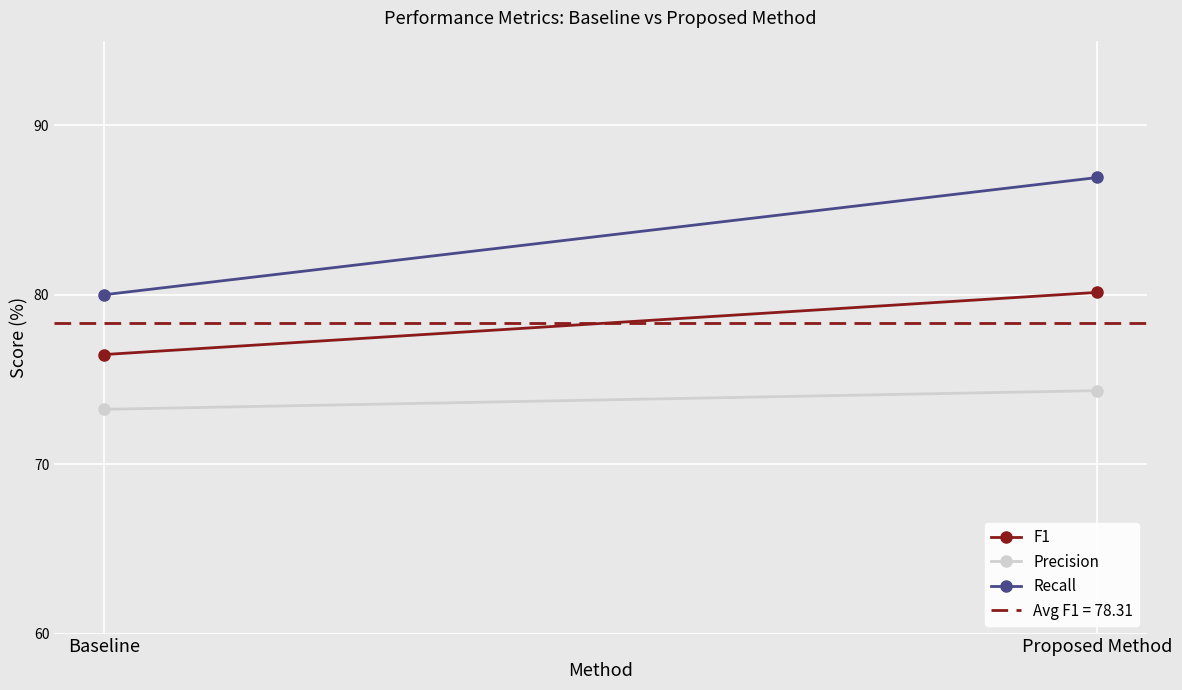

The value of Recall at Baseline is 119.4. True or false?

False